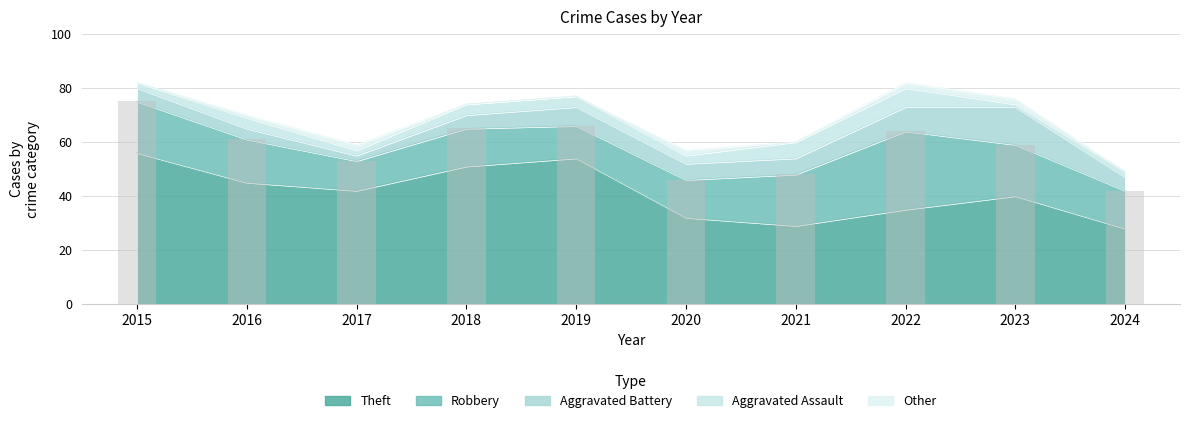

What is the spread (max minus min) of values at 2016?

44